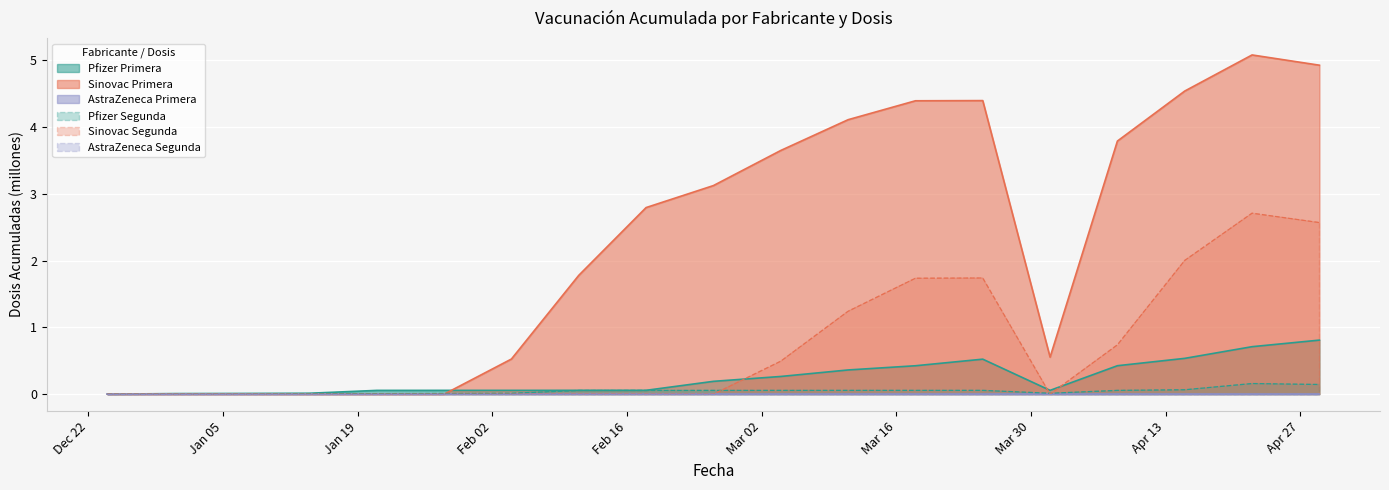

What is the label of the 1st point from the left?

2020-12-24